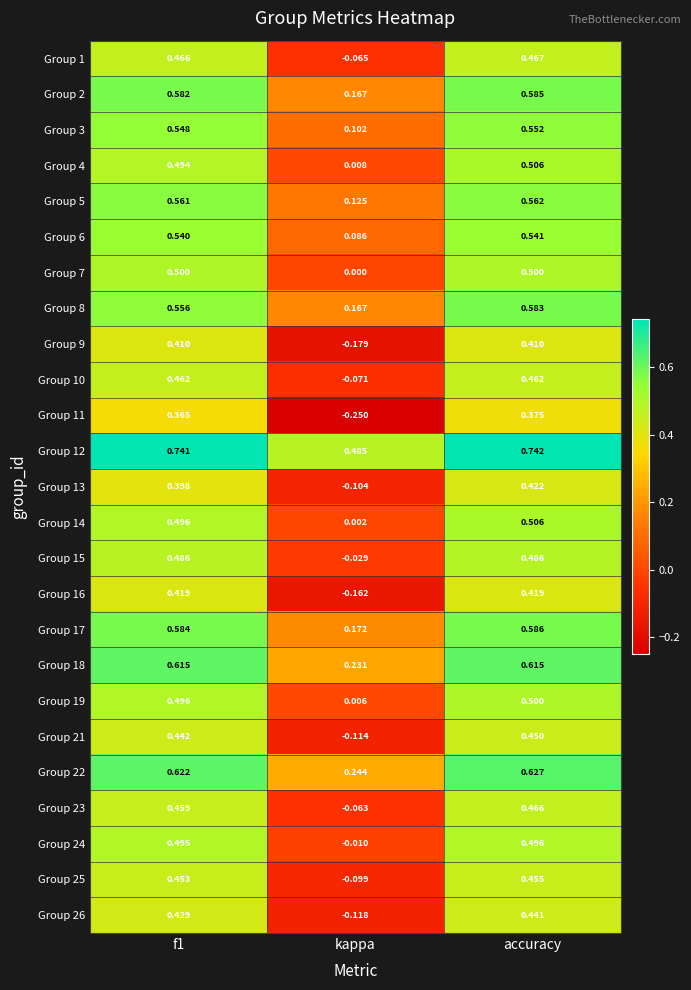

Count the number of categories in the chart.

3